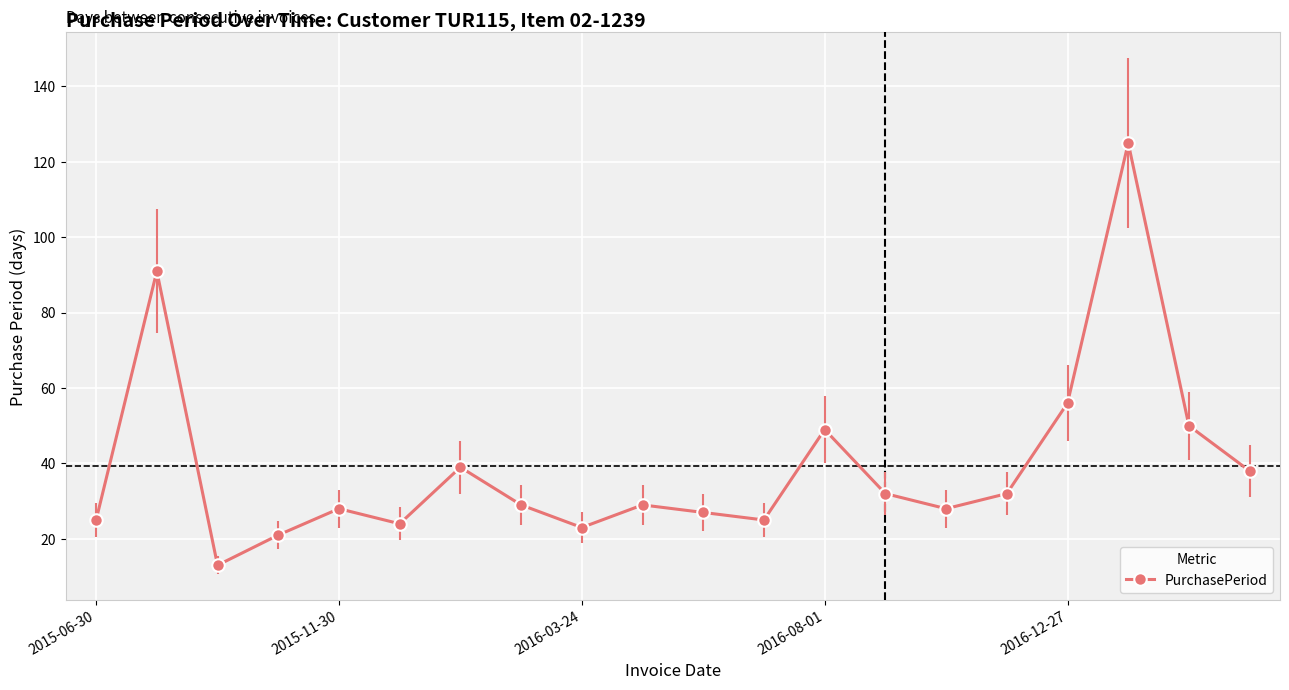

How many points are lower than both their immediate neighbors (excluding endpoints)?

5